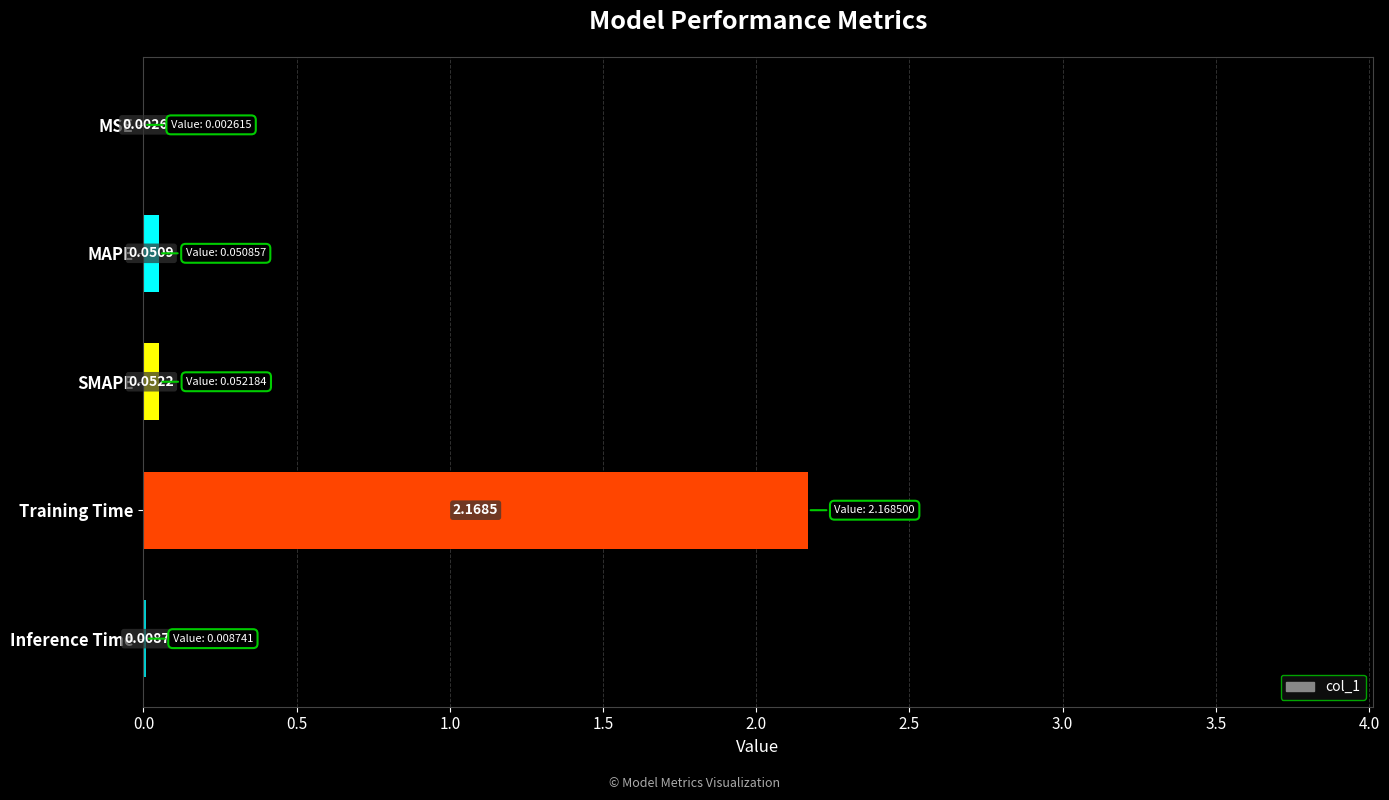

Which has a higher value, SMAPE or MAPE?

SMAPE